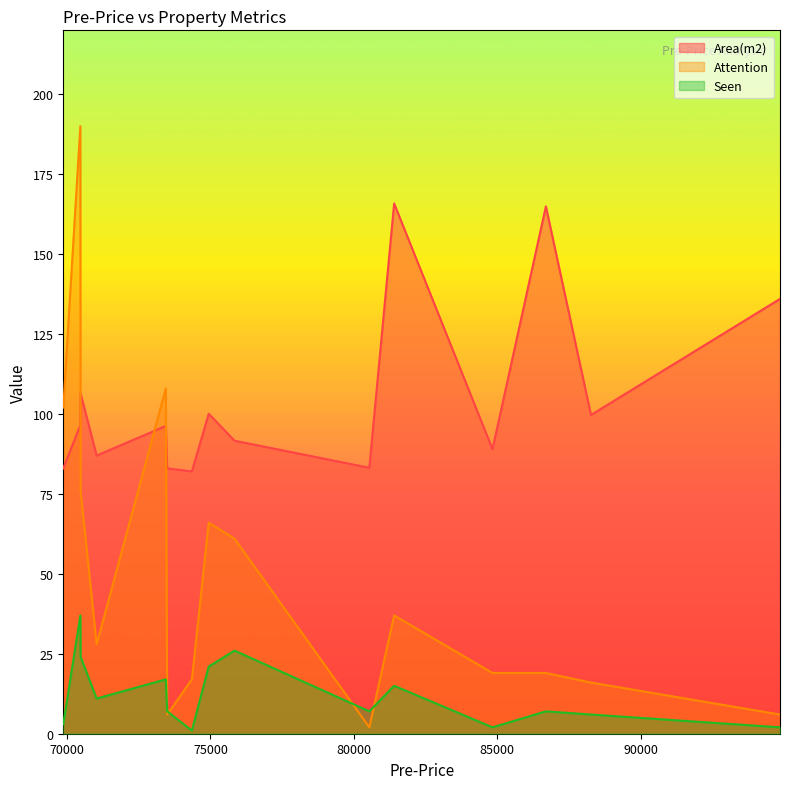

The value of Attention at 11 is 7.1. True or false?

False